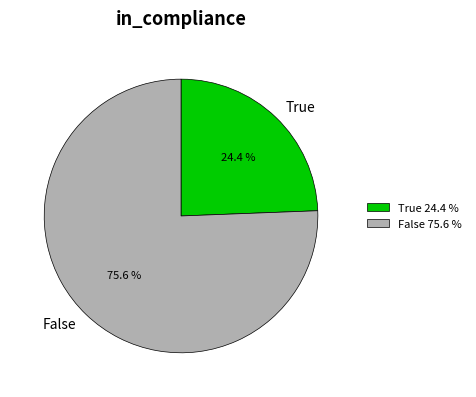

Combined, what portion of the pie is True and False?

100.0%